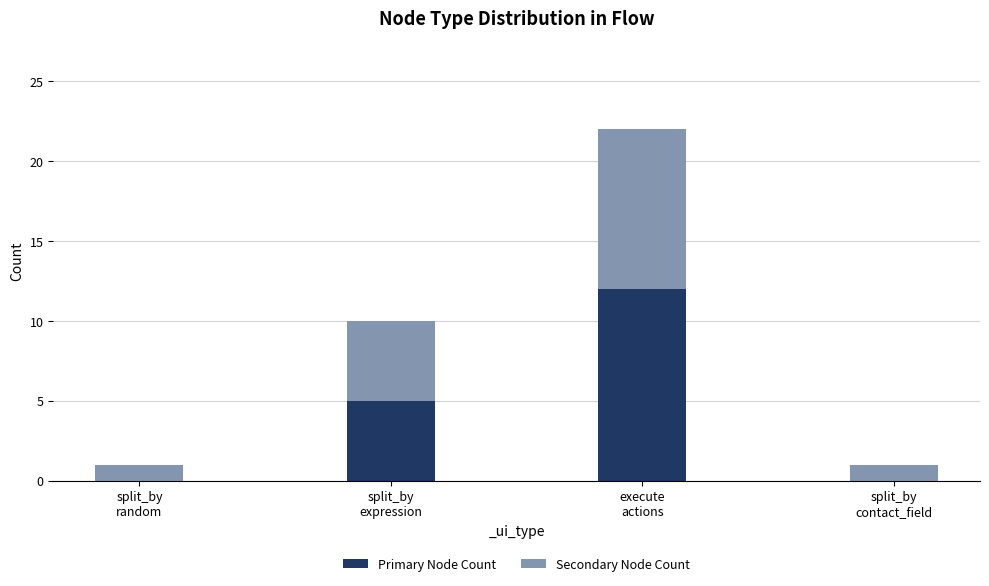

Count the number of data series in this chart.

2